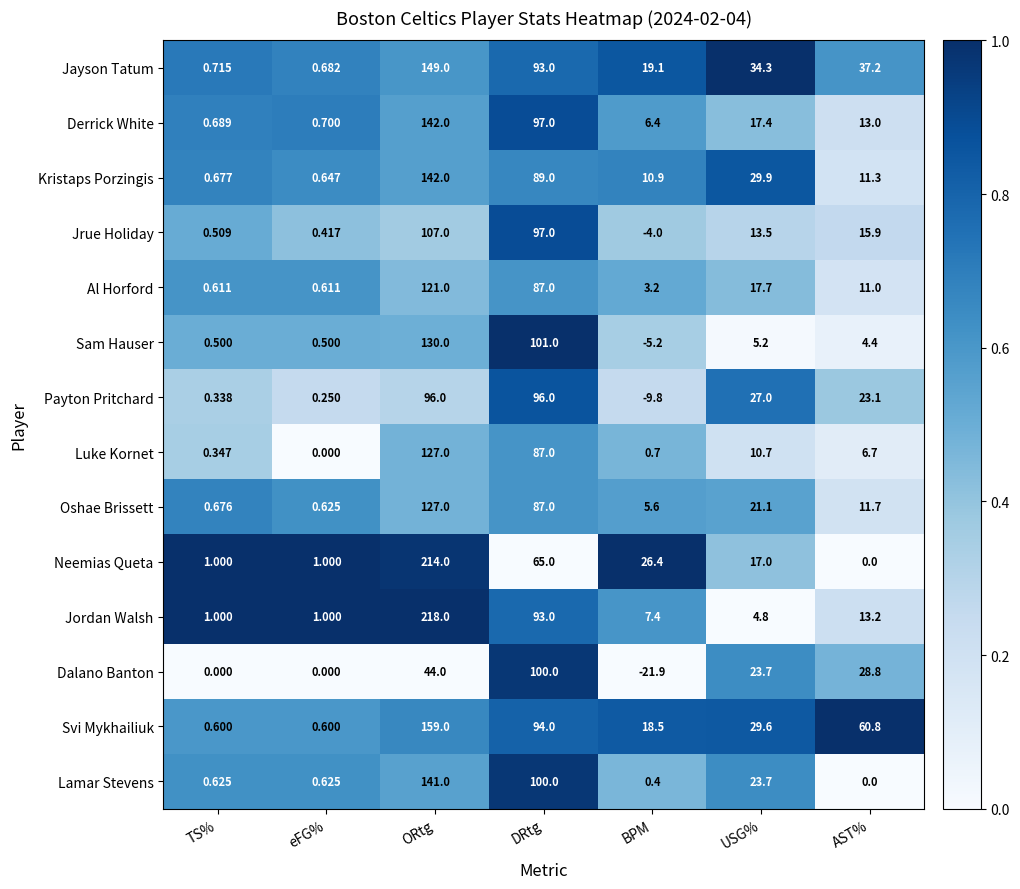

At which category is the sum across all series the highest?

ORtg